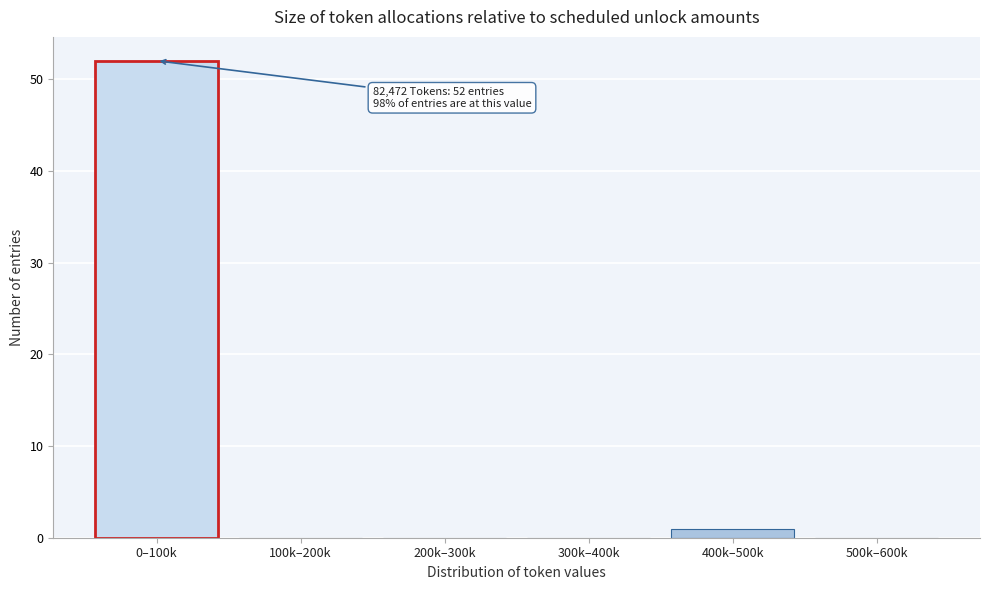

Reading left to right, extract all data points from this chart.

0–100k=52	100k–200k=0	200k–300k=0	300k–400k=0	400k–500k=1	500k–600k=0